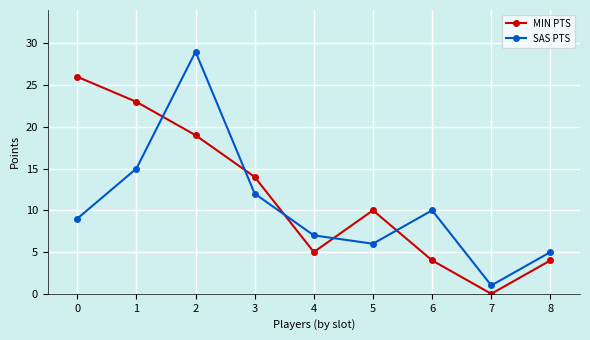

True or false: SAS PTS has more than 0 points higher than both neighbors.

True